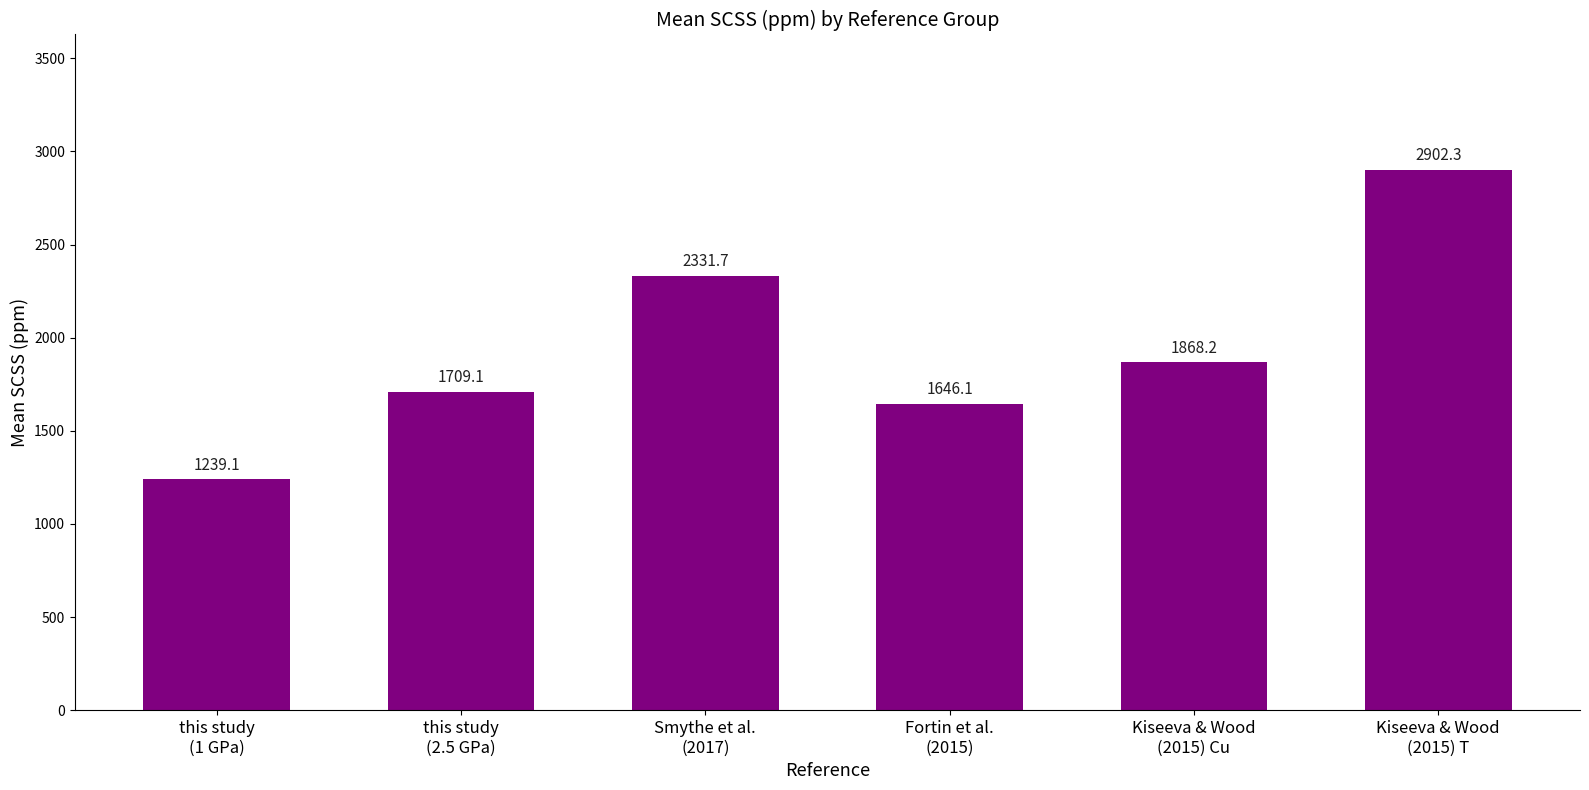

The chart shows a value of 1709.1 at this study
(2.5 GPa). True or false?

True